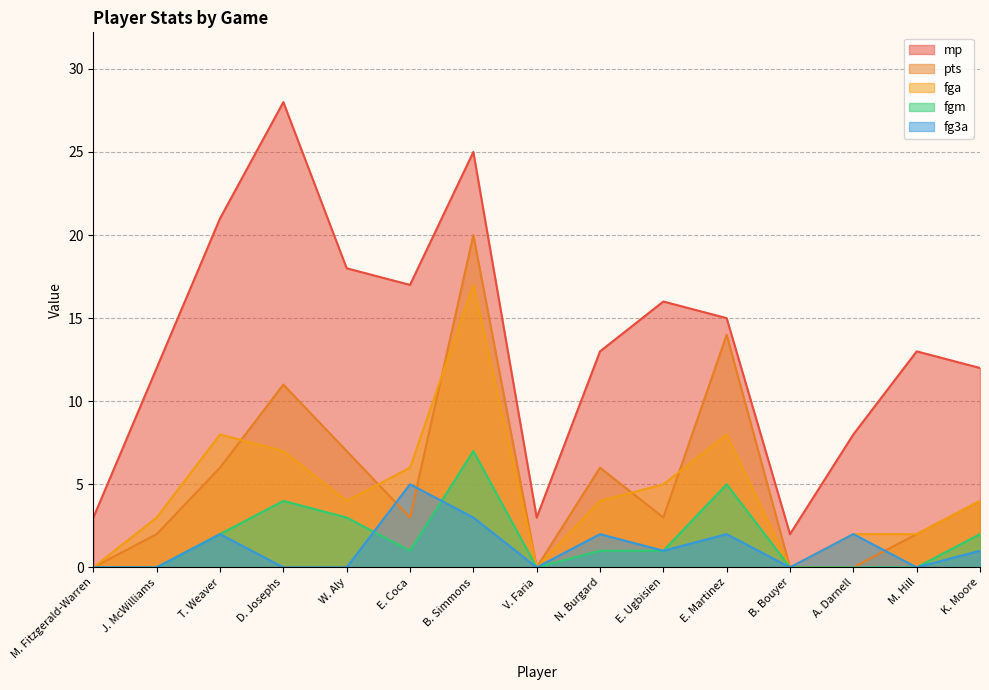

List the labels in order of fga value, largest first.

B. Simmons, T. Weaver, E. Martinez, D. Josephs, E. Coca, E. Ugbisien, W. Aly, N. Burgard, K. Moore, J. McWilliams, A. Darnell, M. Hill, M. Fitzgerald-Warren, V. Faria, B. Bouyer